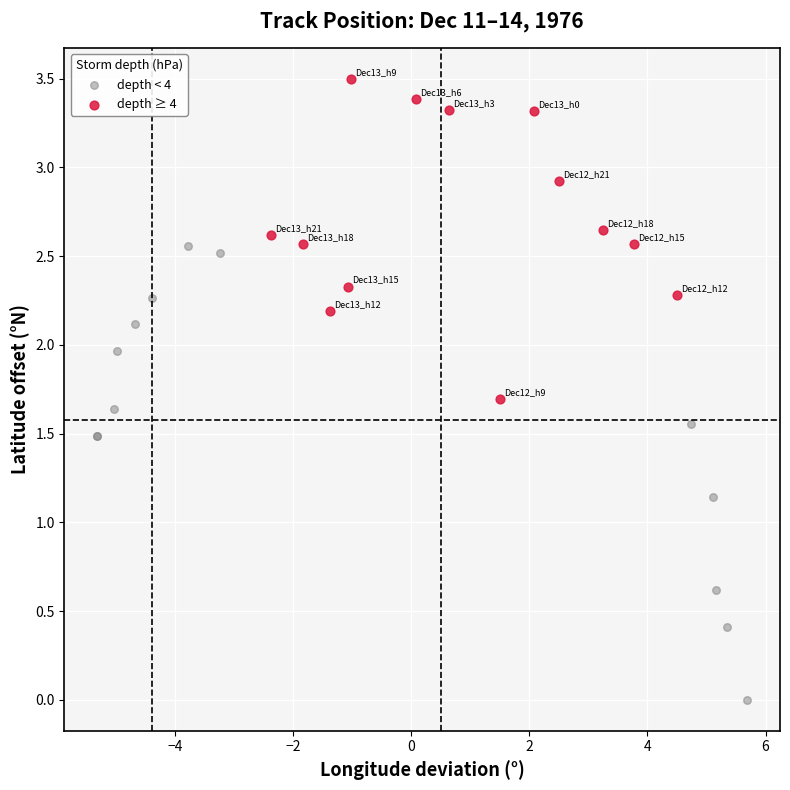

What are all the series names shown in the legend?

depth < 4, depth ≥ 4